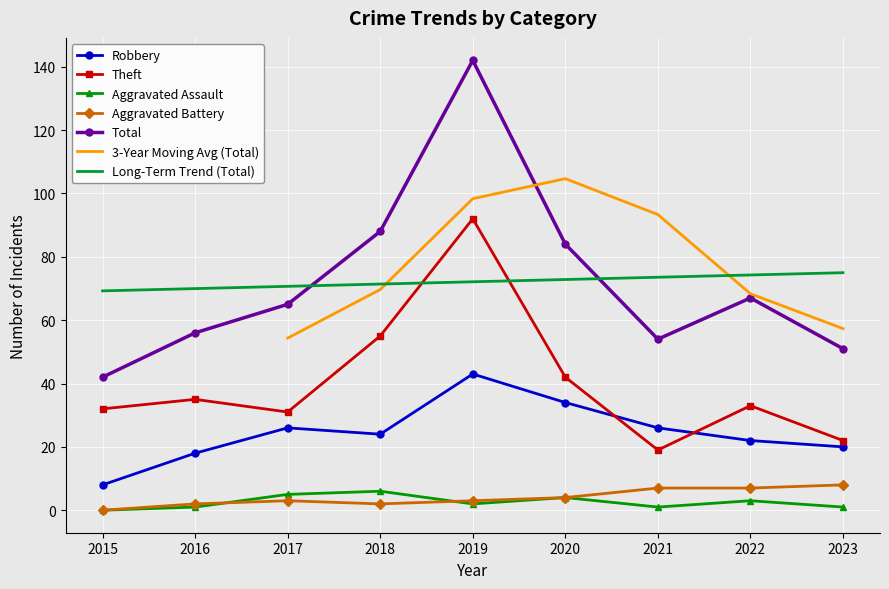

At how many categories does at least one series exceed 83?

3